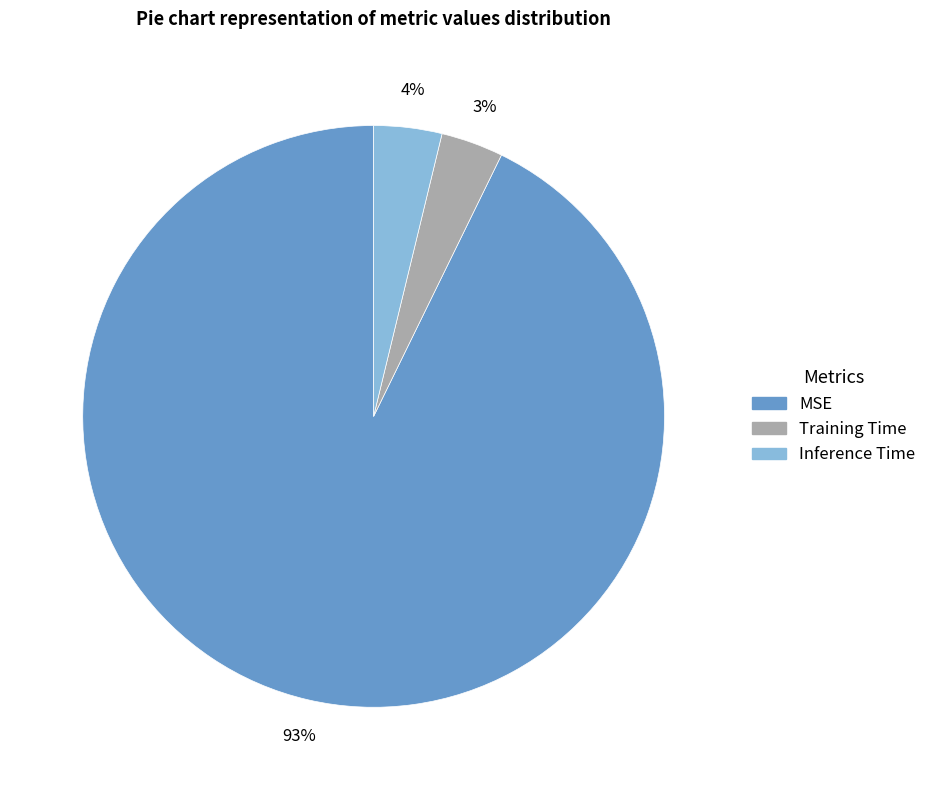

Is there a majority slice in this chart?

Yes